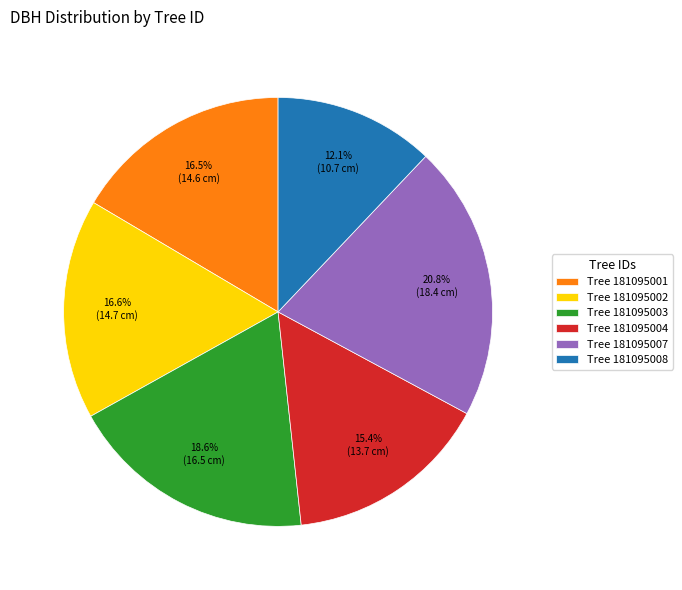

Which category has the biggest portion of the pie?

Tree 181095007